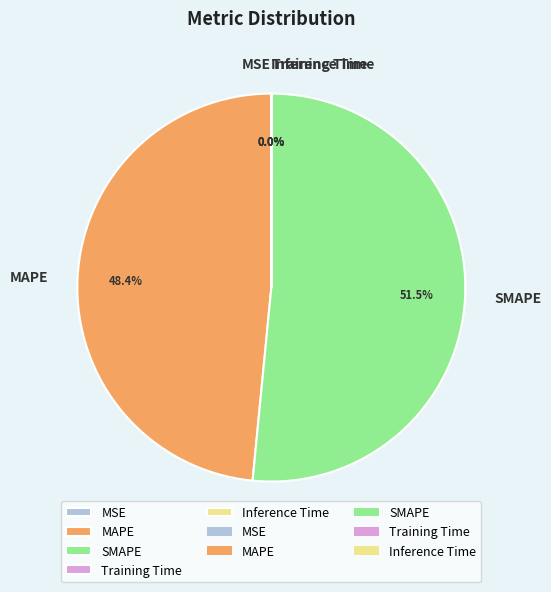

What is the largest slice in the pie chart?

SMAPE